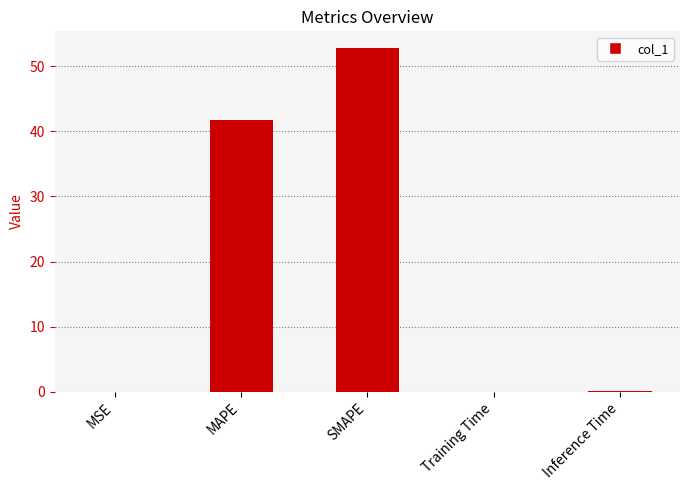

What is the maximum value shown in the chart?

52.7